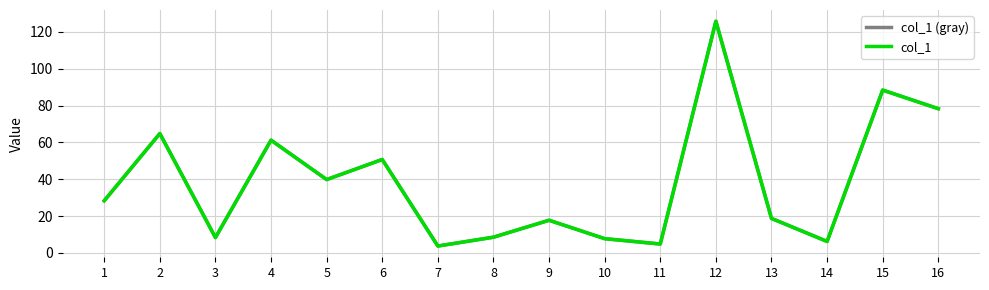

Does the chart display data point markers on the line(s)?

No